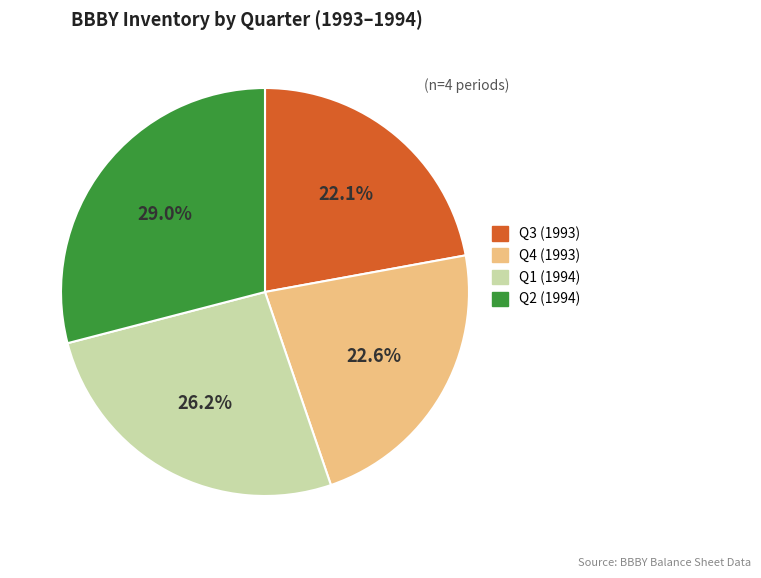

How many segments does this pie chart have?

4